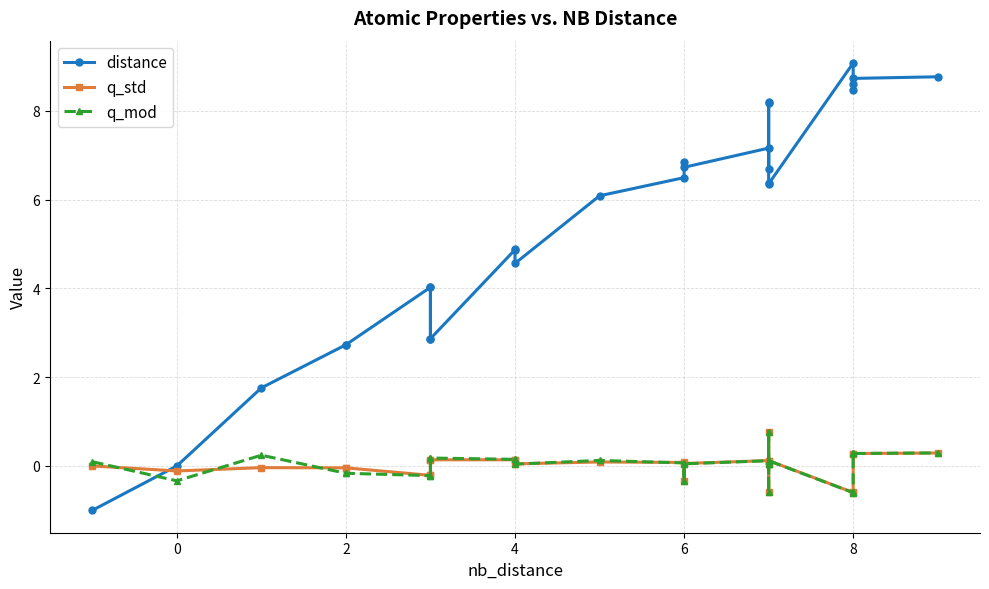

What is the difference between the second highest and minimum values in the q_std series?

0.9